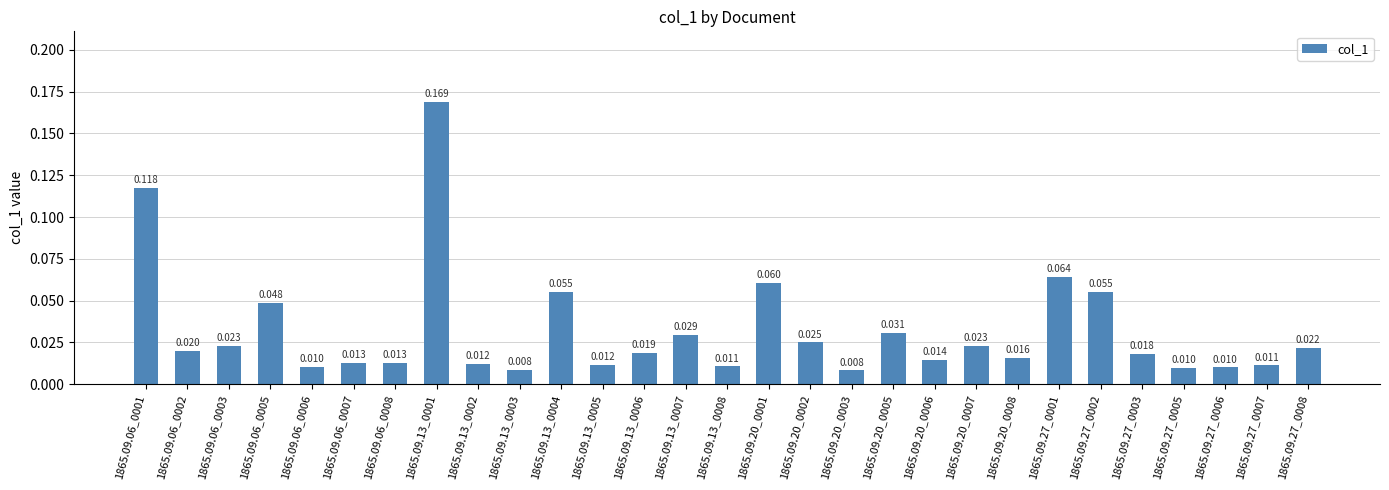

At which label is the value closest to 0?

1865.09.20_0003